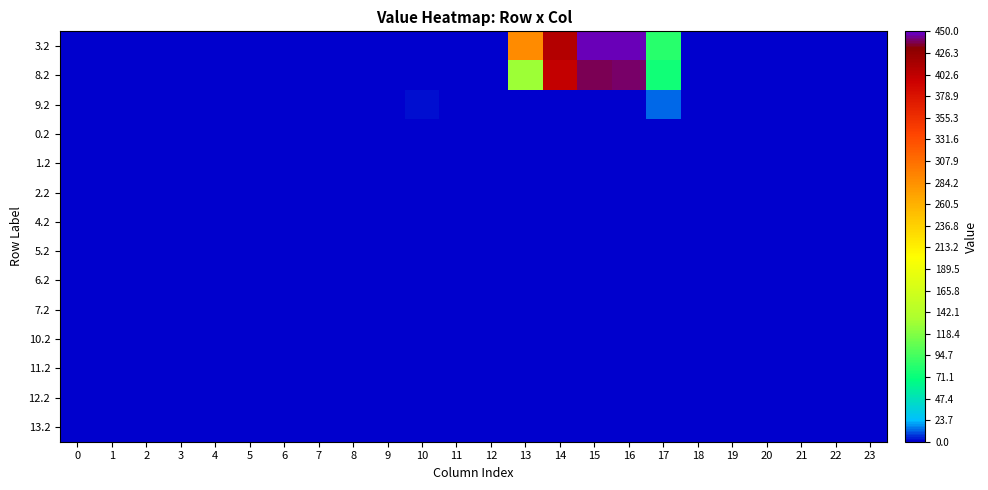

At how many categories does at least one series exceed 206?

4